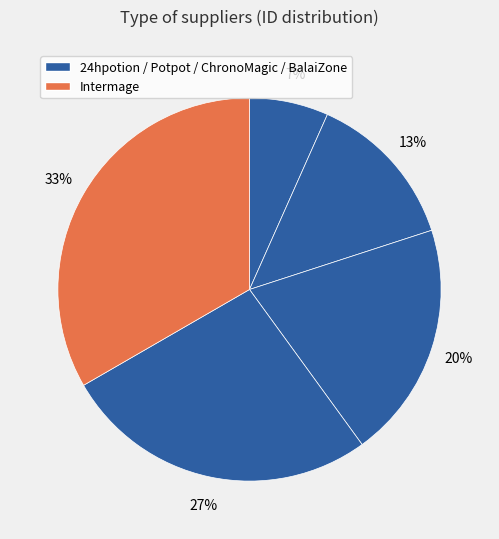

Which category has the smallest portion of the pie?

24hpotion